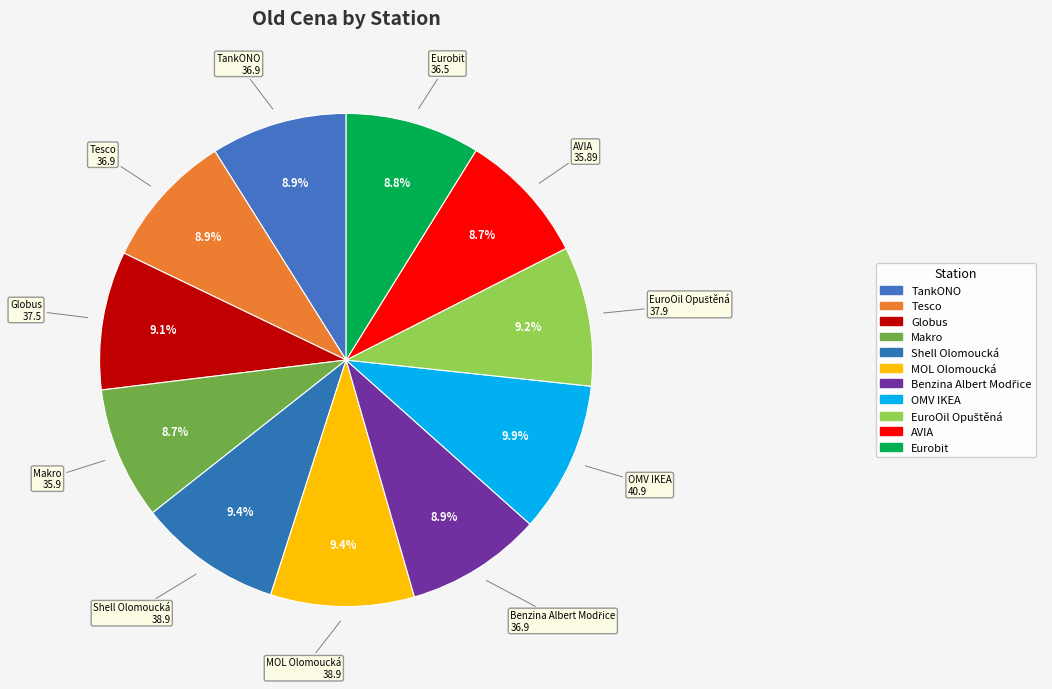

To the nearest percent, what portion does Makro represent?

9%